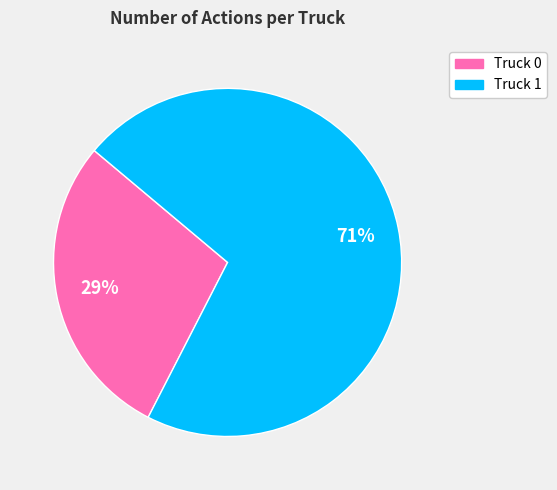

True or false: Truck 0 accounts for 29% of the total.

True